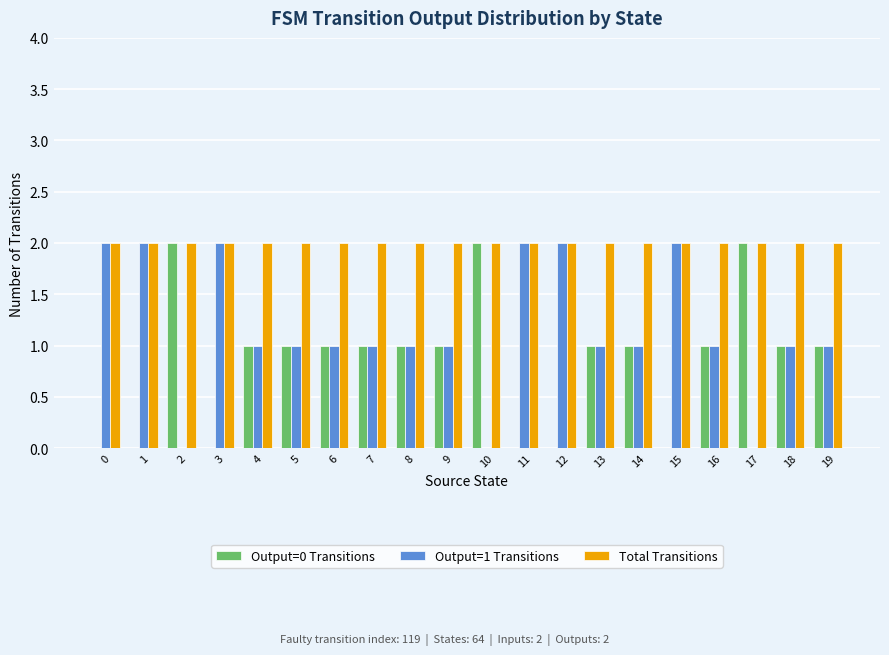

What is the total value across all series at 6?

4